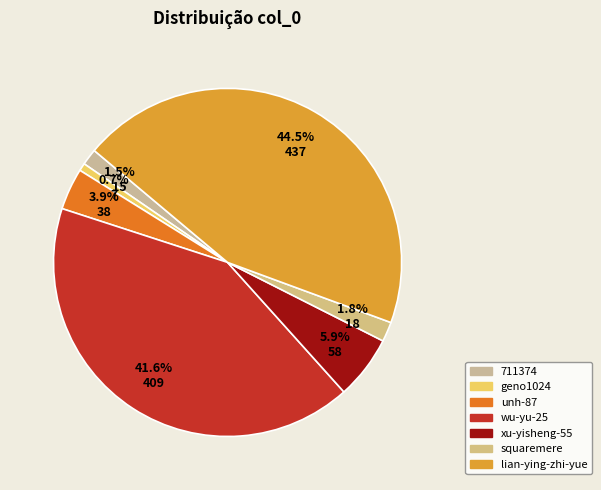

The lian-ying-zhi-yue slice represents 33% of the pie. True or false?

False